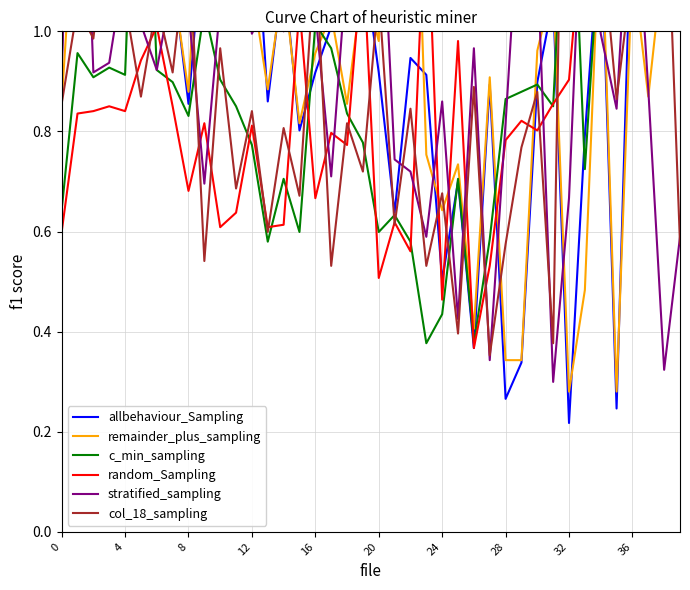

Between 0 and 22, which is larger?

22